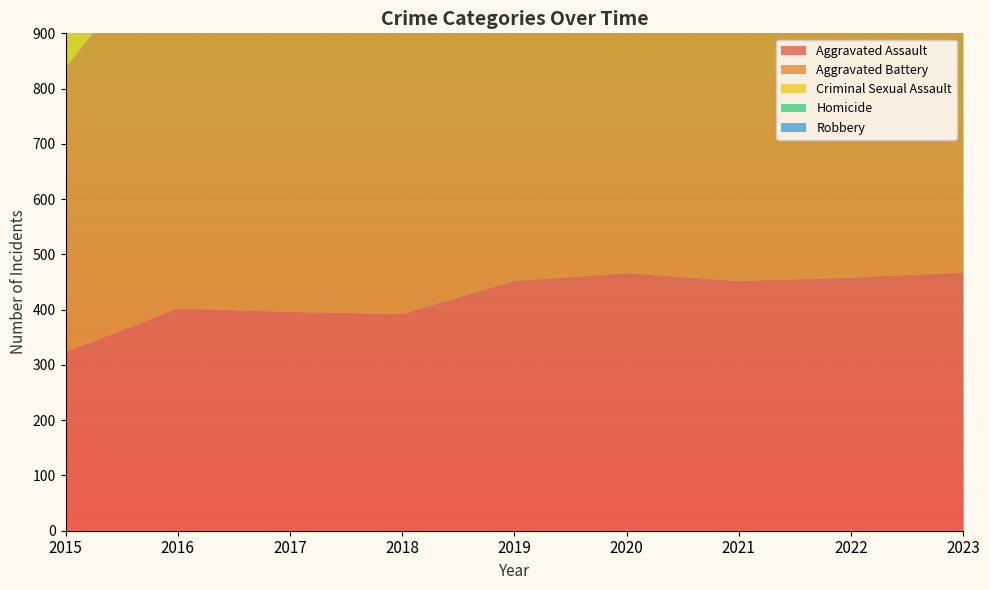

Reading left to right, what are all the values shown in this chart?

Aggravated Assault: 323	402	396	392	452	466	452	458	467
Aggravated Battery: 515	691	623	600	608	686	587	446	513
Criminal Sexual Assault: 105	87	91	123	102	89	81	93	93
Homicide: 50	87	82	56	53	81	69	49	45
Robbery: 726	819	780	741	577	637	506	496	659